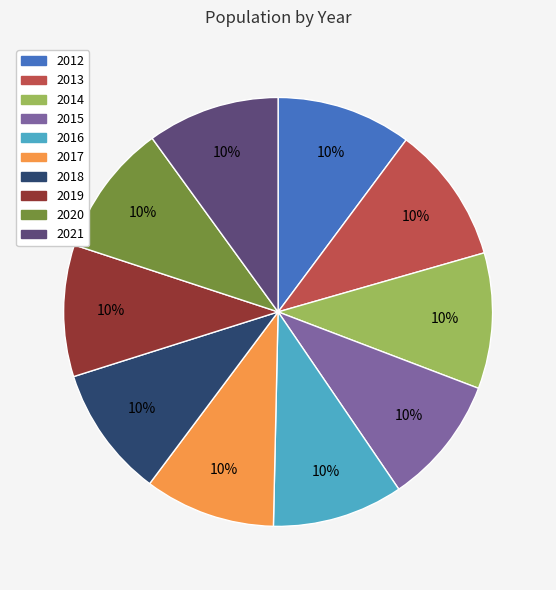

To the nearest percent, what portion does 2015 represent?

10%